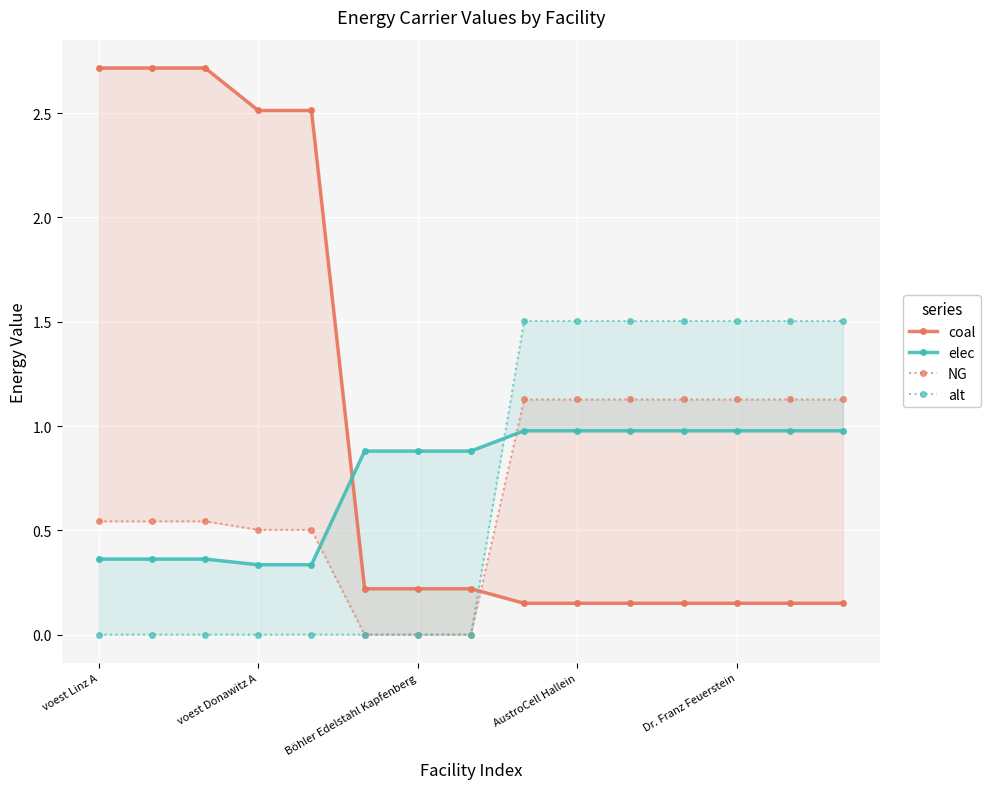

What are all the series names shown in the legend?

coal, elec, NG, alt